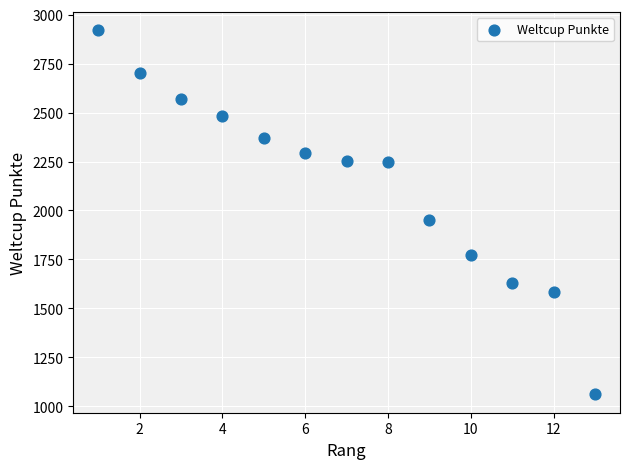

What is the range of Y values (max minus min)?

1862